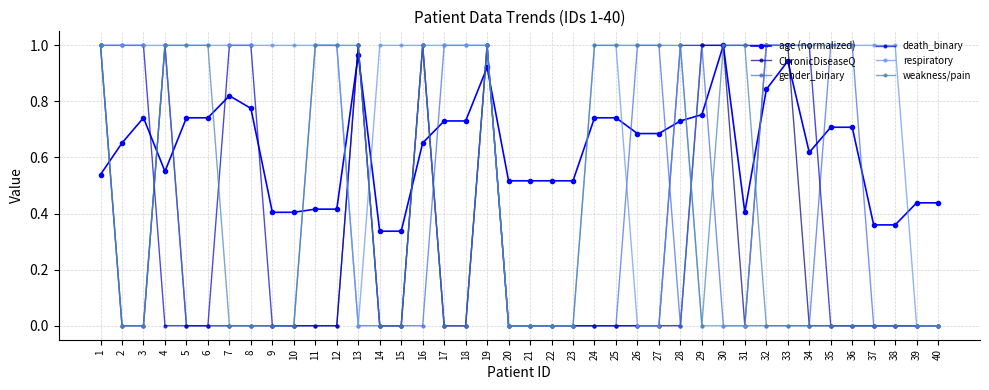

Which series has the largest total across all categories?

respiratory